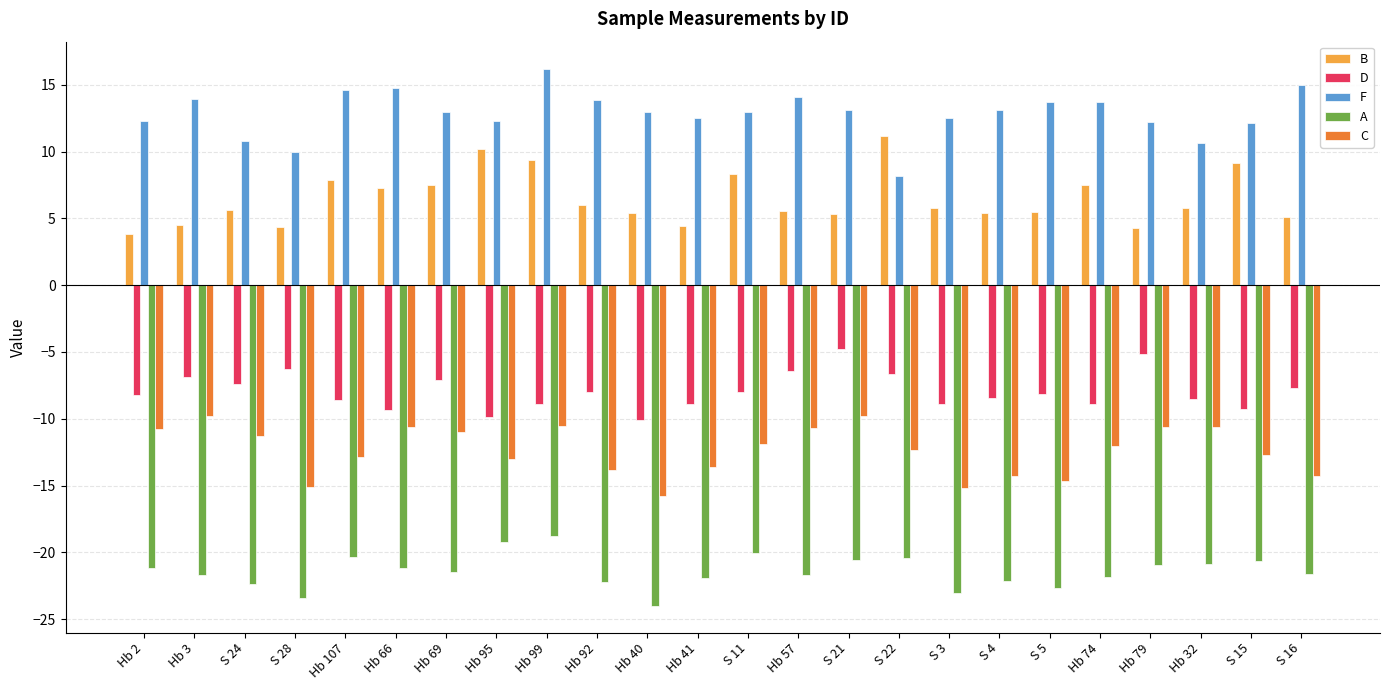

What is the approximate value of C at Hb 57?

-10.7